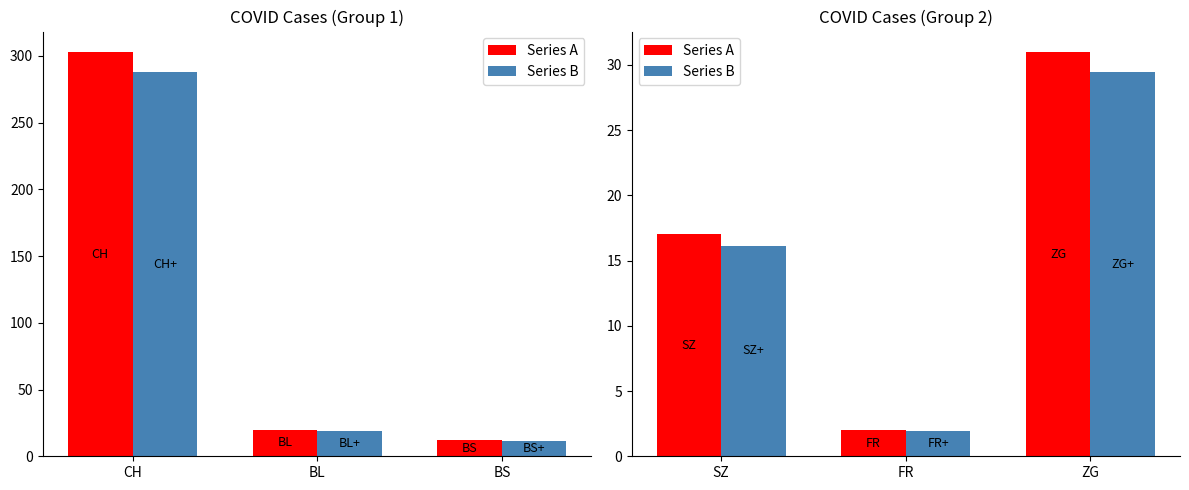

Between SZ and FR, which is larger?

SZ